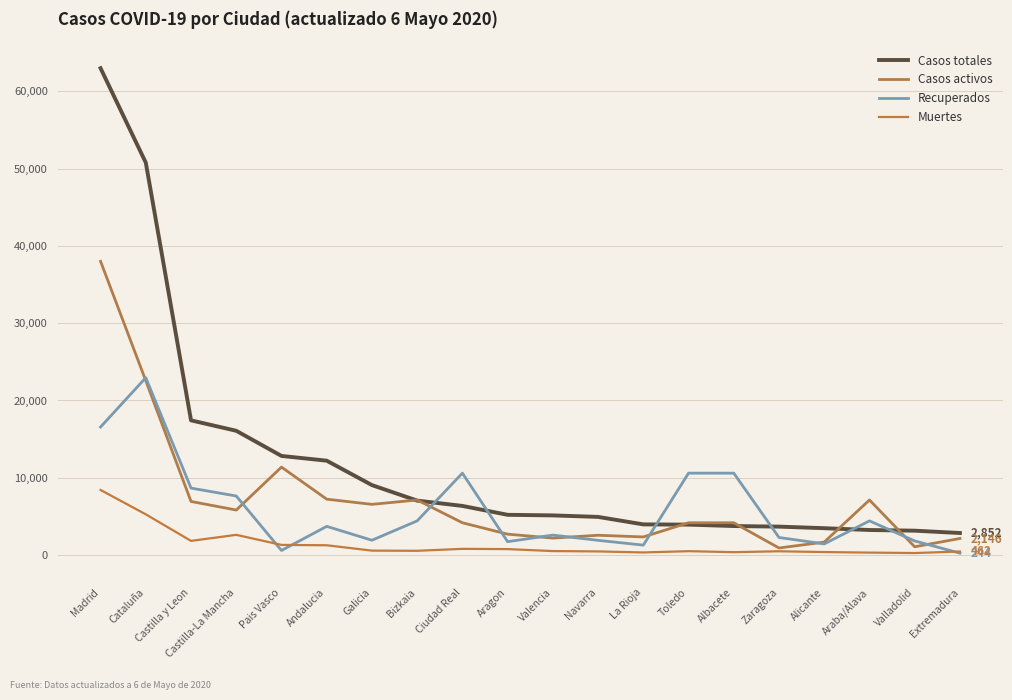

Where is the first local minimum for Muertes?

Castilla y Leon